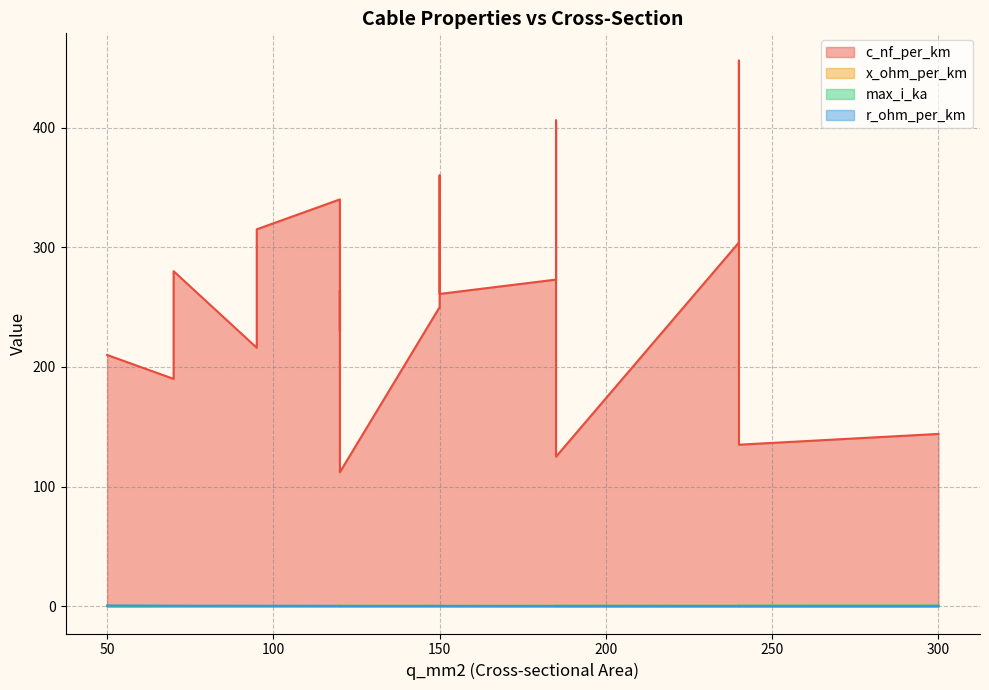

Reading left to right, extract all data points from this chart.

c_nf_per_km: 50=210.0	120=264.0	150=261.0	95=216.0	185=273.0	240=304.0	95=315.0	185=406.0	240=456.0	150=250.0	120=230.0	70=190.0	150=360.0	120=340.0	70=280.0	120=112.0	185=125.0	240=135.0	300=144.0
x_ohm_per_km: 50=0.1	120=0.1	150=0.1	95=0.1	185=0.1	240=0.1	95=0.1	185=0.1	240=0.1	150=0.1	120=0.1	70=0.1	150=0.1	120=0.1	70=0.1	120=0.2	185=0.2	240=0.1	300=0.1
max_i_ka: 50=0.1	120=0.2	150=0.3	95=0.3	185=0.4	240=0.4	95=0.2	185=0.4	240=0.4	150=0.3	120=0.3	70=0.2	150=0.3	120=0.3	70=0.2	120=0.4	185=0.5	240=0.5	300=0.6
r_ohm_per_km: 50=0.6	120=0.2	150=0.2	95=0.3	185=0.2	240=0.1	95=0.3	185=0.2	240=0.1	150=0.2	120=0.3	70=0.4	150=0.2	120=0.3	70=0.4	120=0.2	185=0.1	240=0.1	300=0.1